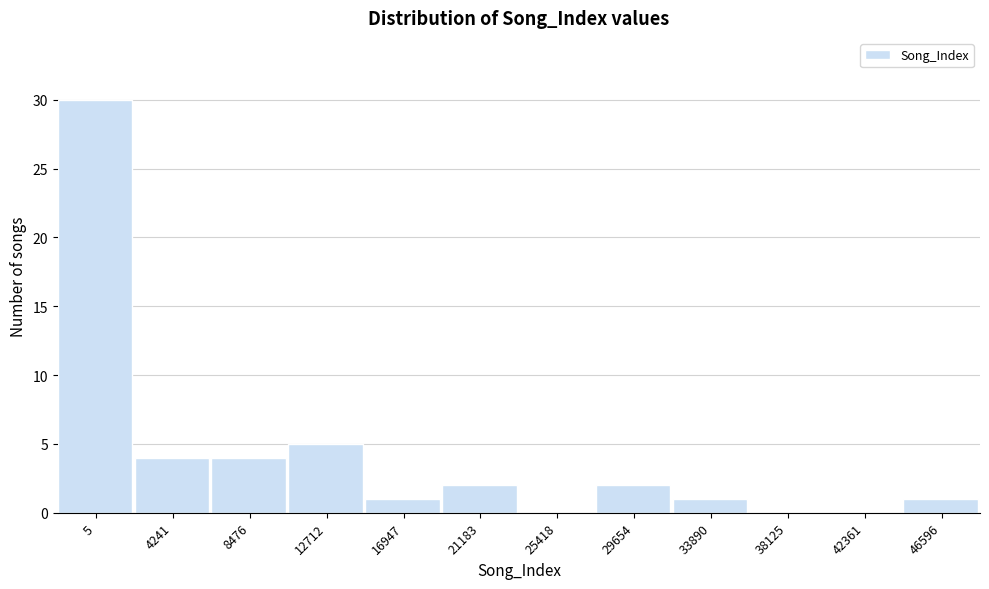

Reading left to right, list all the values displayed in this chart.

5=30	4241=4	8476=4	12712=5	16947=1	21183=2	25418=0	29654=2	33890=1	38125=0	42361=0	46596=1